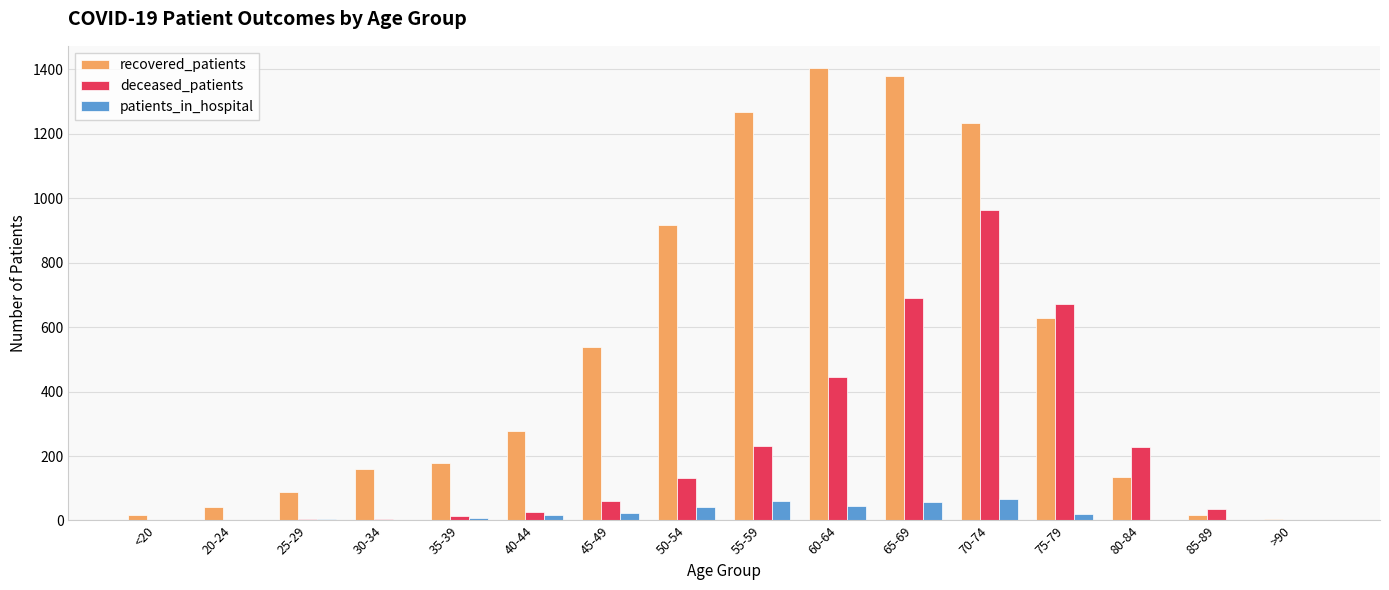

Which series changed the most between 75-79 and 85-89?

deceased_patients